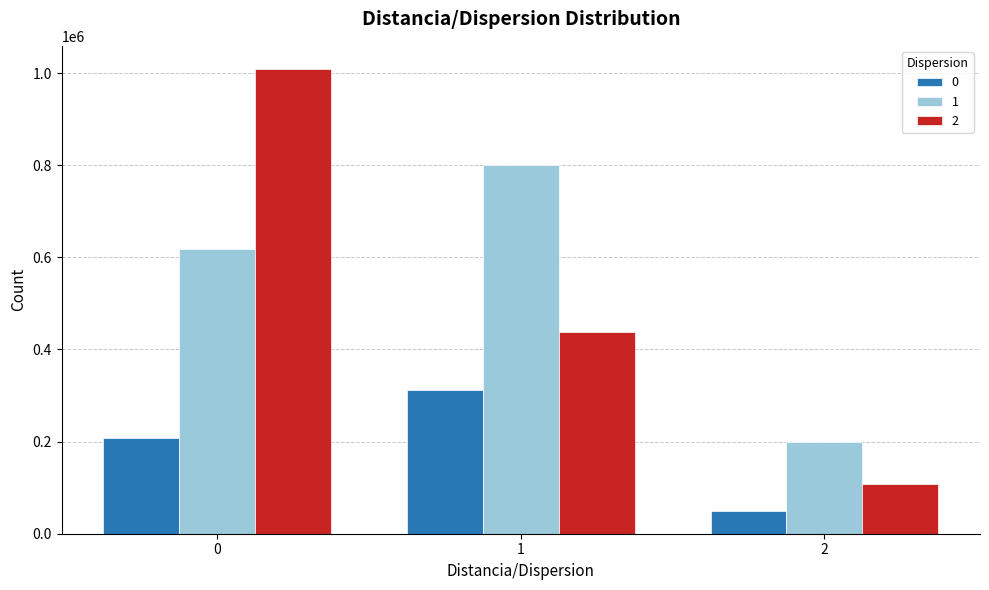

What is the spread (max minus min) of values at 2?

149572